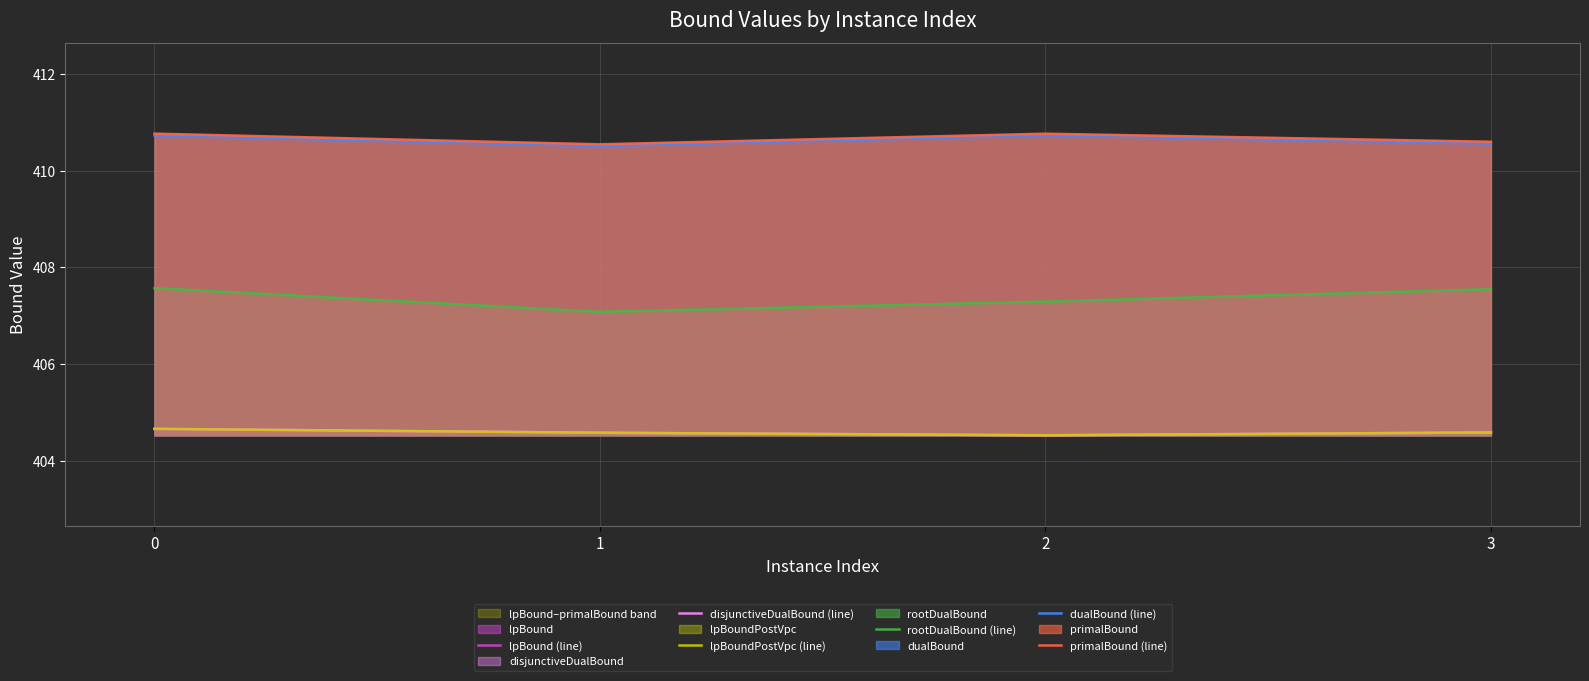

Which series has the largest total across all categories?

primalBound (line)